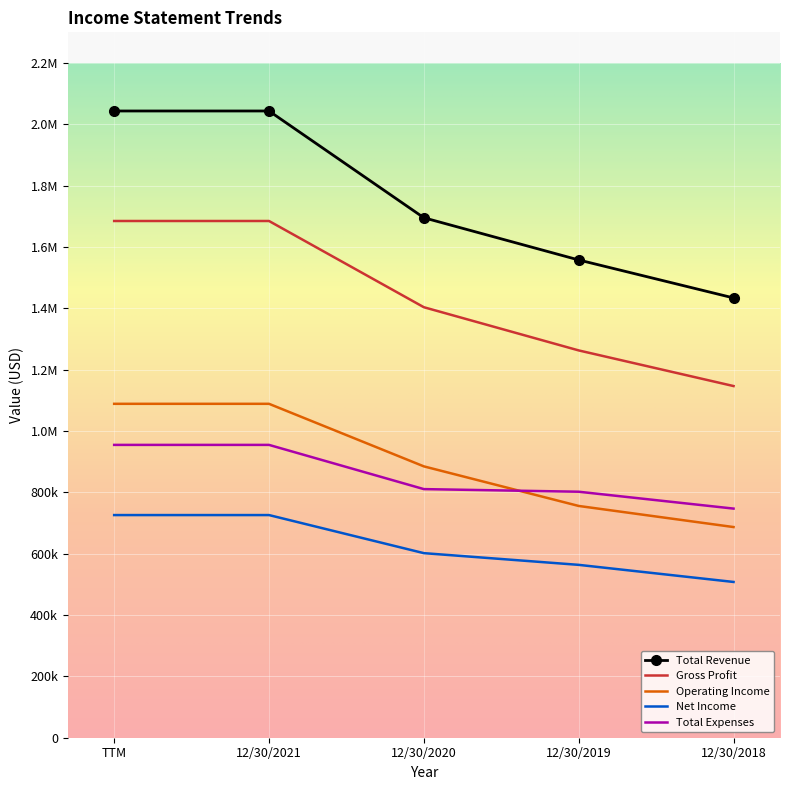

List the series in order of their peak value, highest first.

Total Revenue, Gross Profit, Operating Income, Total Expenses, Net Income